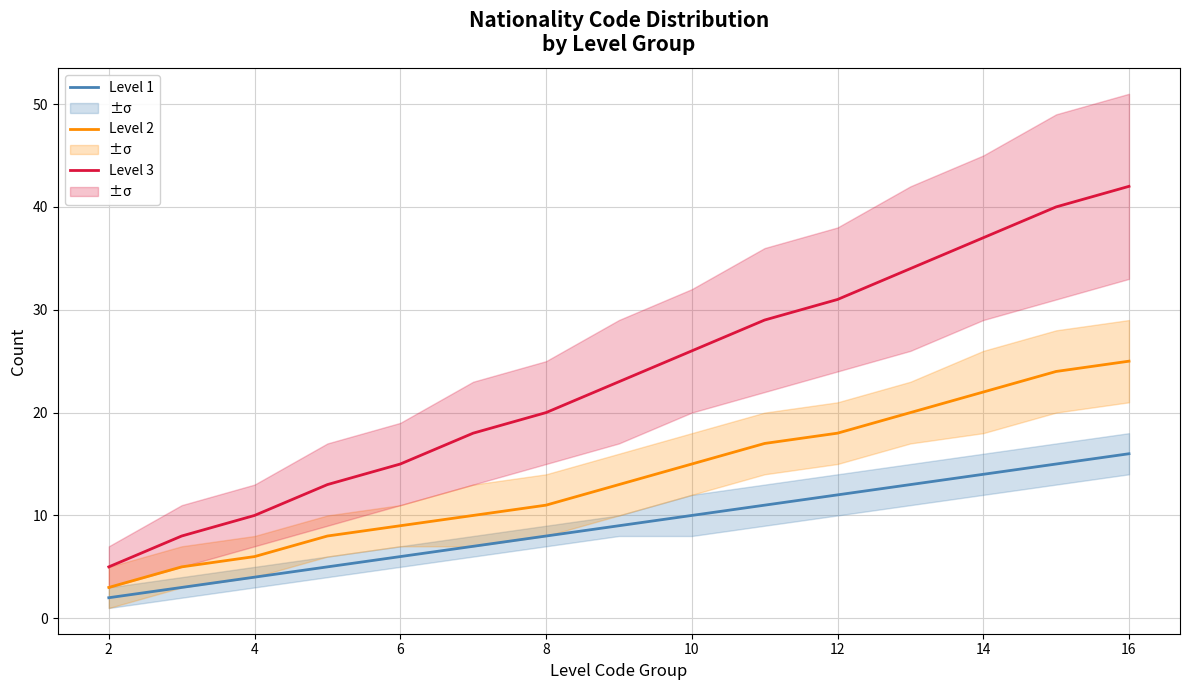

True or false: Level 1 and Level 3 intersect in this chart.

False